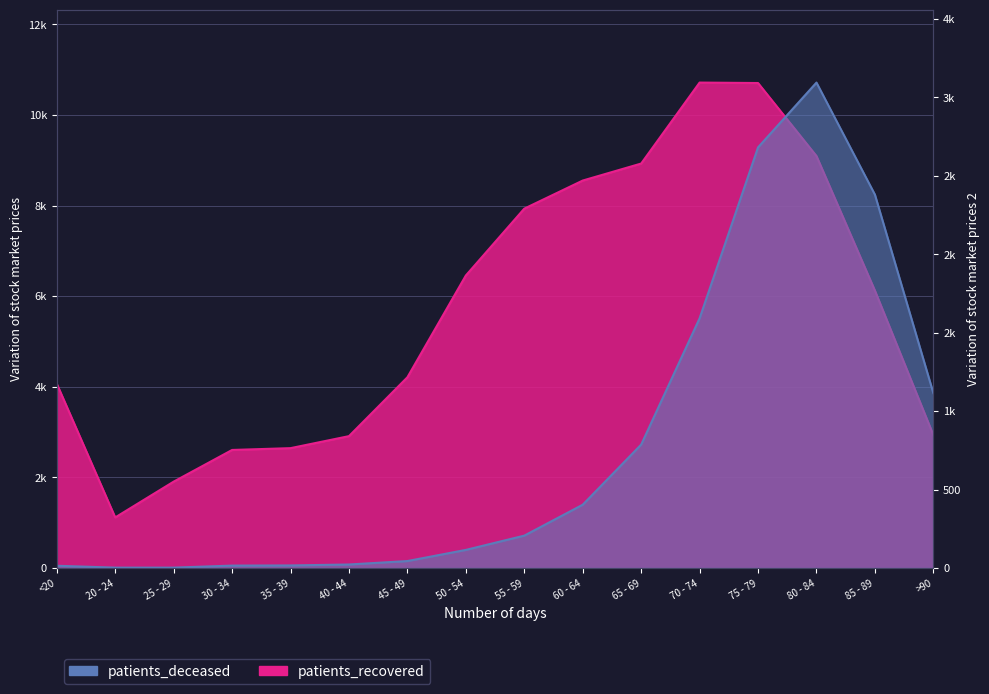

How many series are shown in this chart?

2